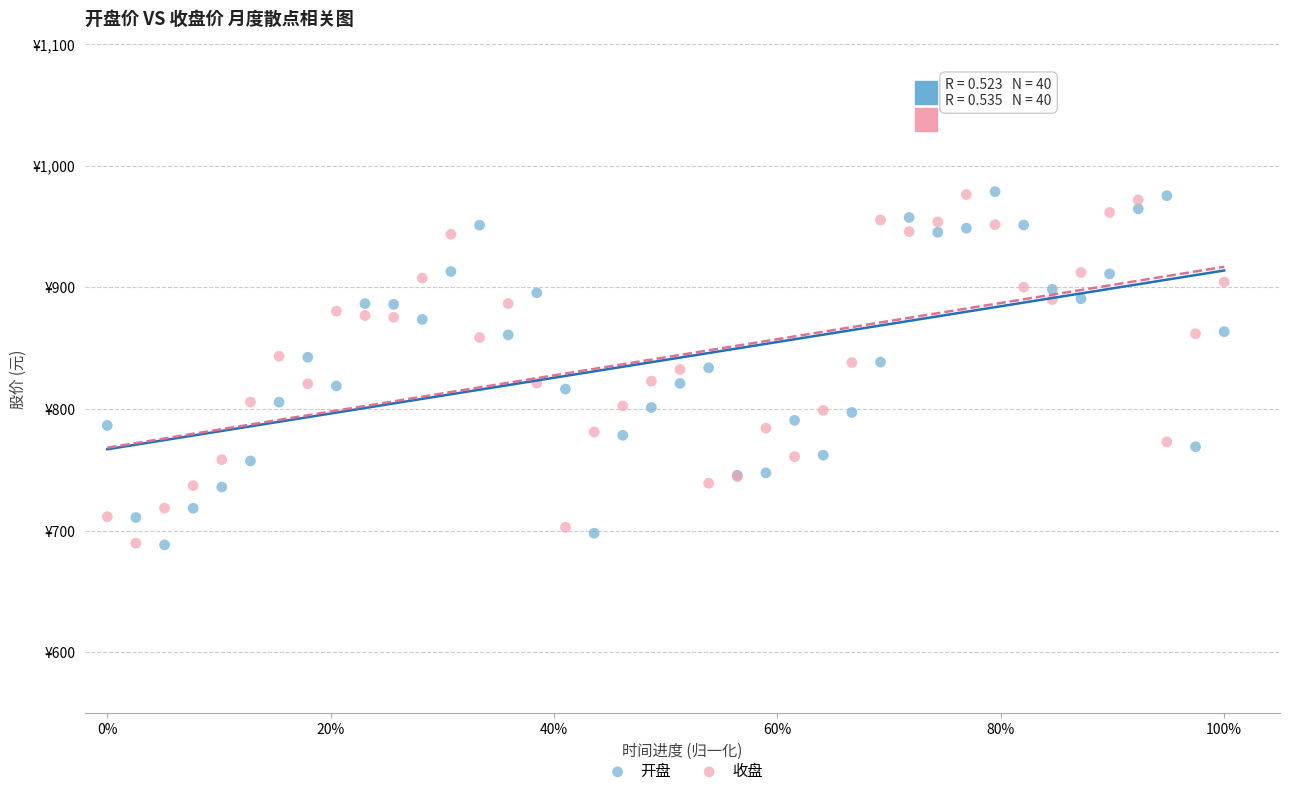

What are all the series names shown in the legend?

开盘, 收盘